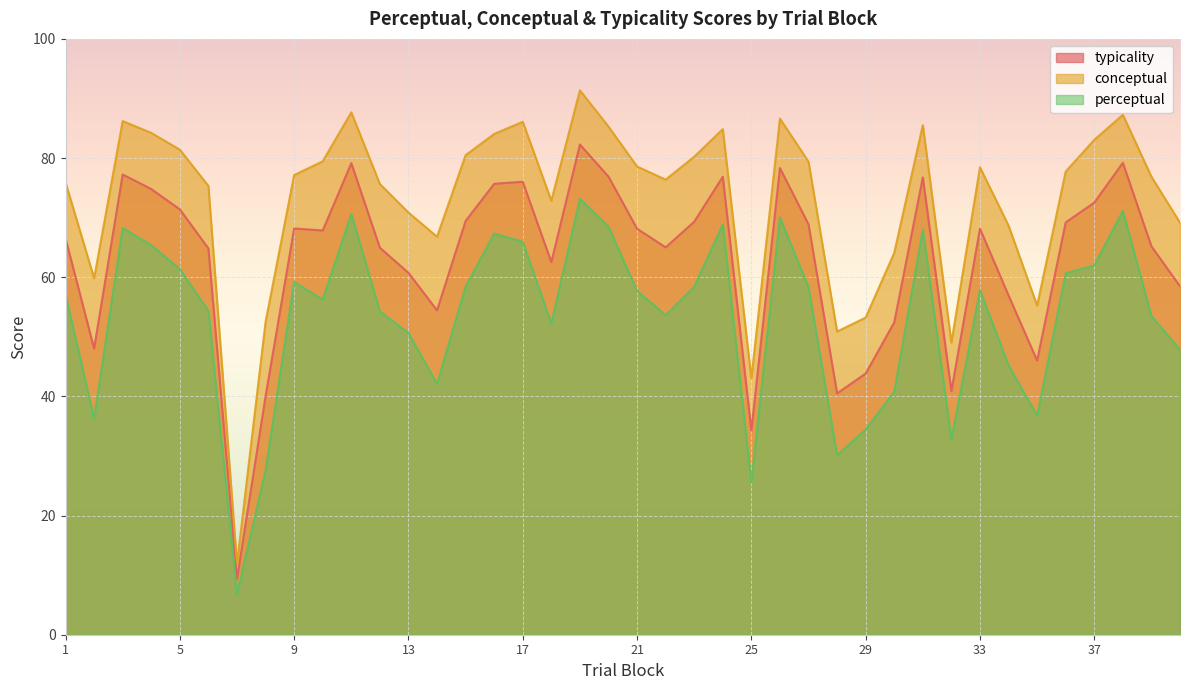

Reading right to left, list all the values displayed in this chart.

typicality: 58.5	65.2	79.2	72.5	69.2	46.0	56.9	68.2	40.9	76.8	52.4	43.8	40.5	68.9	78.3	34.3	76.9	69.3	65.0	68.1	76.9	82.3	62.5	76.0	75.7	69.4	54.4	60.7	65.0	79.1	67.8	68.2	40.0	9.4	64.8	71.4	74.8	77.2	48.0	66.5
conceptual: 69.2	76.9	87.3	83.1	77.7	55.2	68.7	78.5	49.0	85.5	64.1	53.2	50.9	79.4	86.6	43.0	84.8	80.2	76.4	78.6	85.3	91.4	72.8	86.1	84.0	80.5	66.8	70.8	75.6	87.7	79.5	77.1	52.5	11.9	75.3	81.4	84.2	86.2	59.8	75.9
perceptual: 47.8	53.5	71.1	62.0	60.7	36.8	45.2	57.8	32.8	68.0	40.8	34.5	30.1	58.4	70.0	25.6	68.9	58.4	53.6	57.7	68.5	73.2	52.2	66.0	67.3	58.4	42.1	50.6	54.3	70.6	56.2	59.2	27.5	6.8	54.3	61.4	65.4	68.3	36.2	57.1